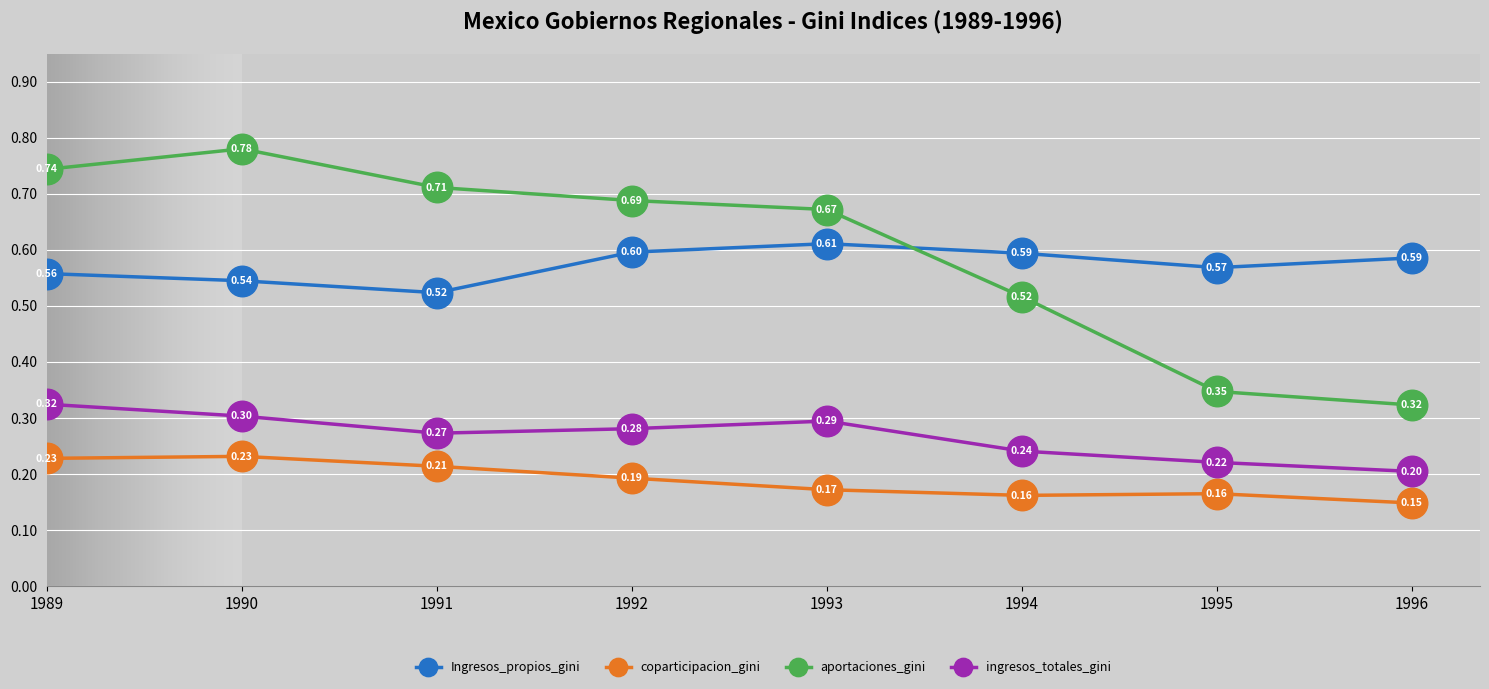

True or false: aportaciones_gini and ingresos_totales_gini cross at least once.

False